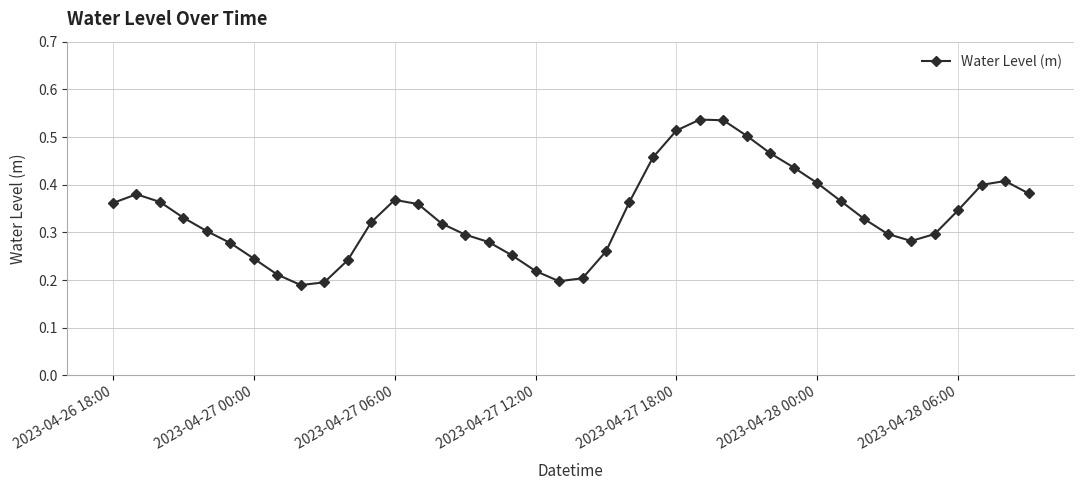

Count the values in the range 0 to 1.

40